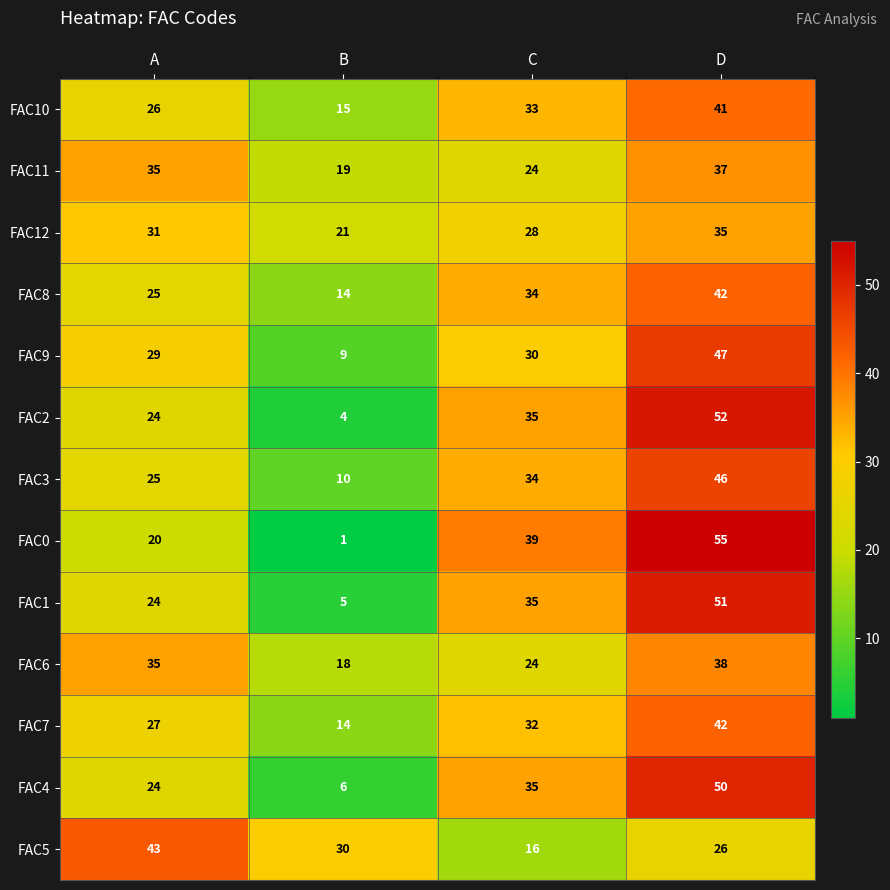

List the labels in order of FAC0 value, smallest first.

B, A, C, D